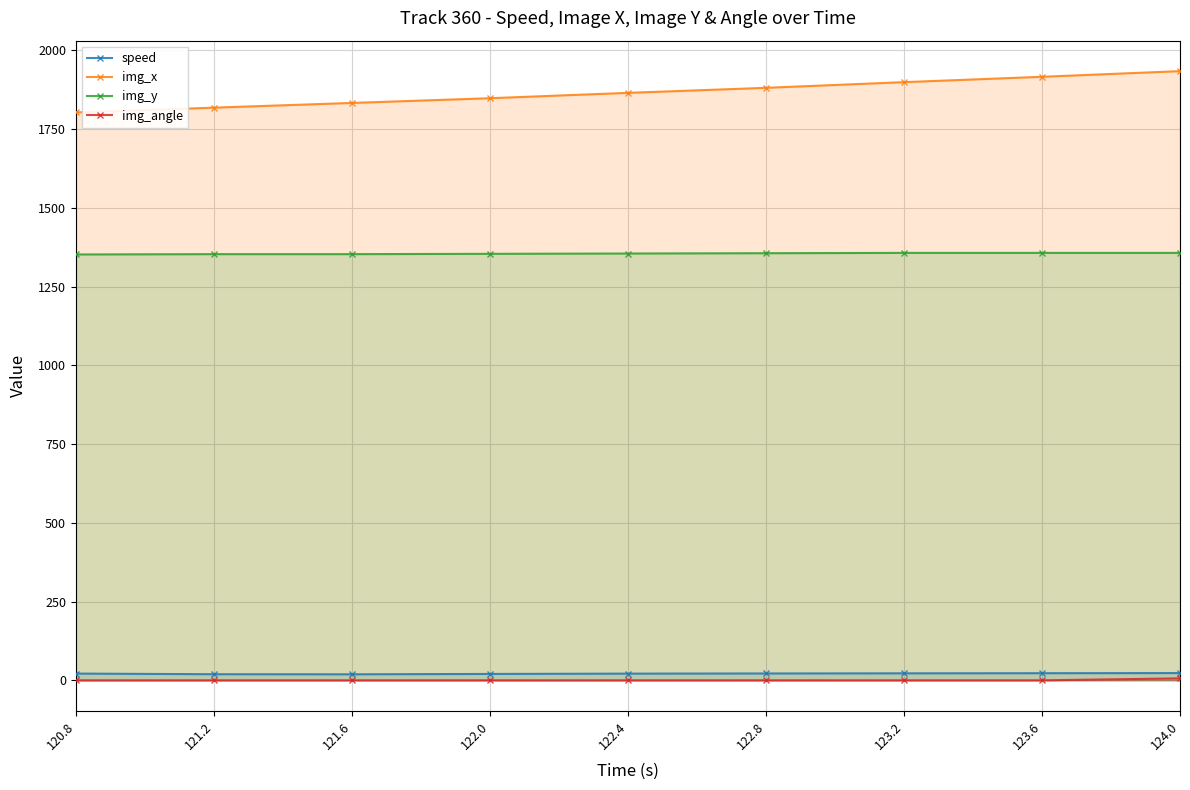

Which series changed the most between 123.2 and 123.6?

img_x